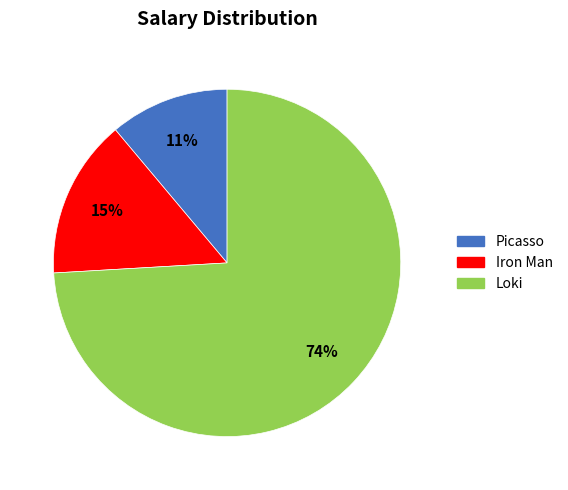

Which category has the smallest portion of the pie?

Picasso